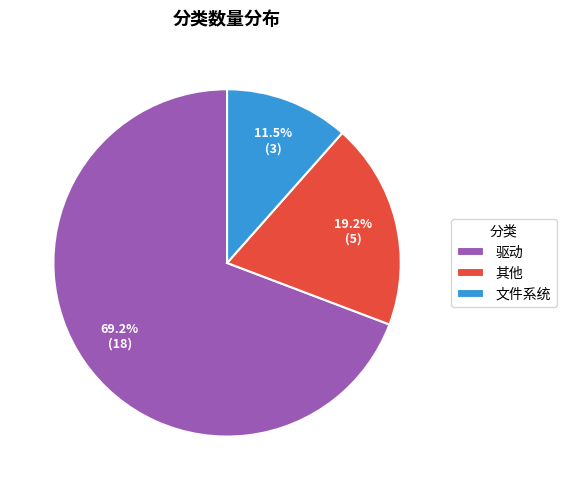

Which slice is the largest?

驱动